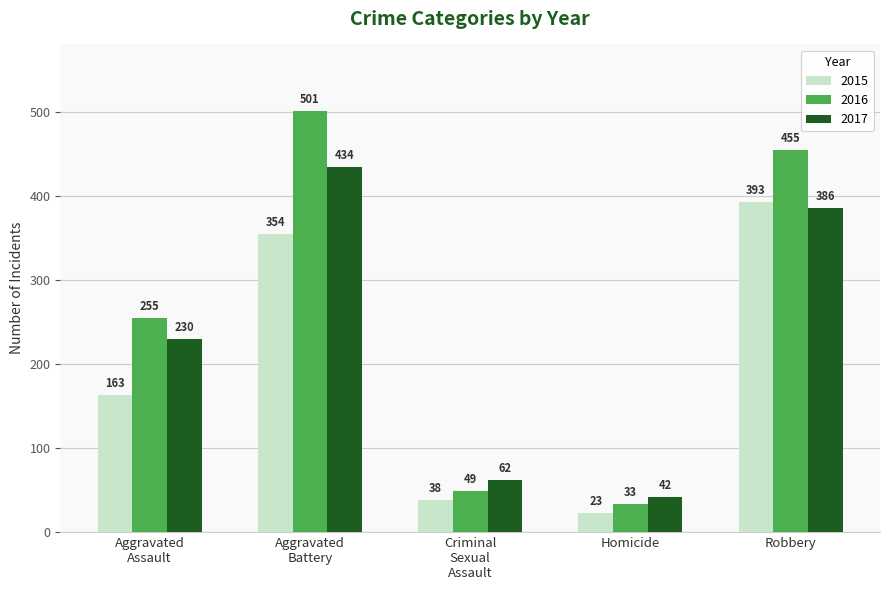

At which label is 2015 closest to 208?

Aggravated
Assault